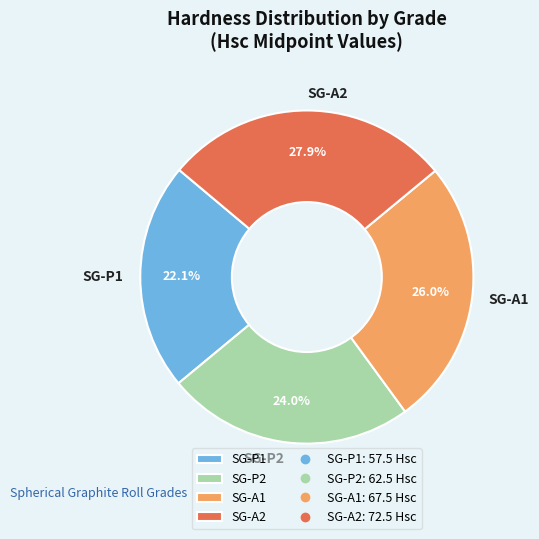

Which has a higher value, SG-P1 or SG-A1?

SG-A1